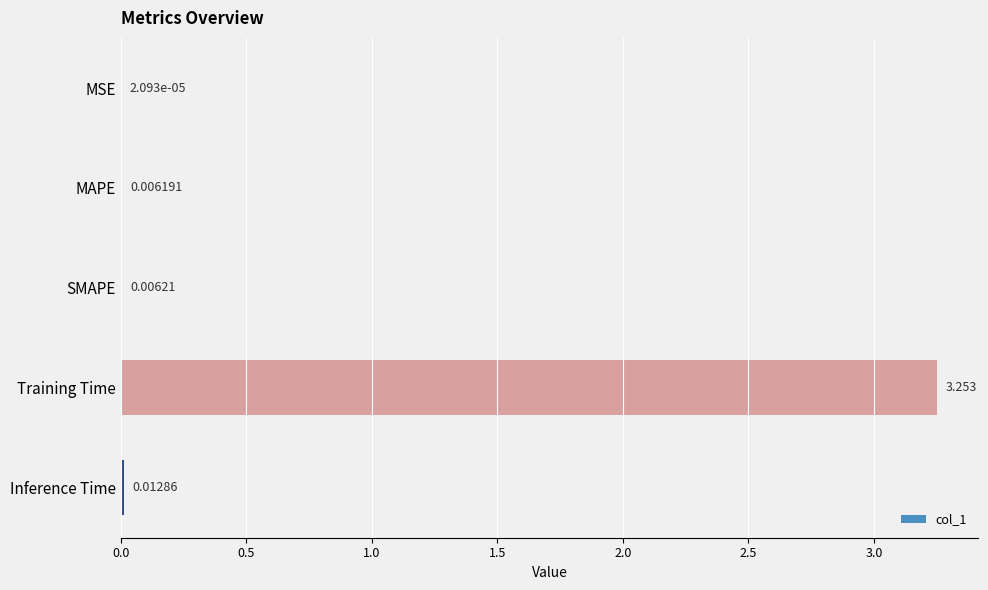

Which has a higher value, Inference Time or Training Time?

Training Time